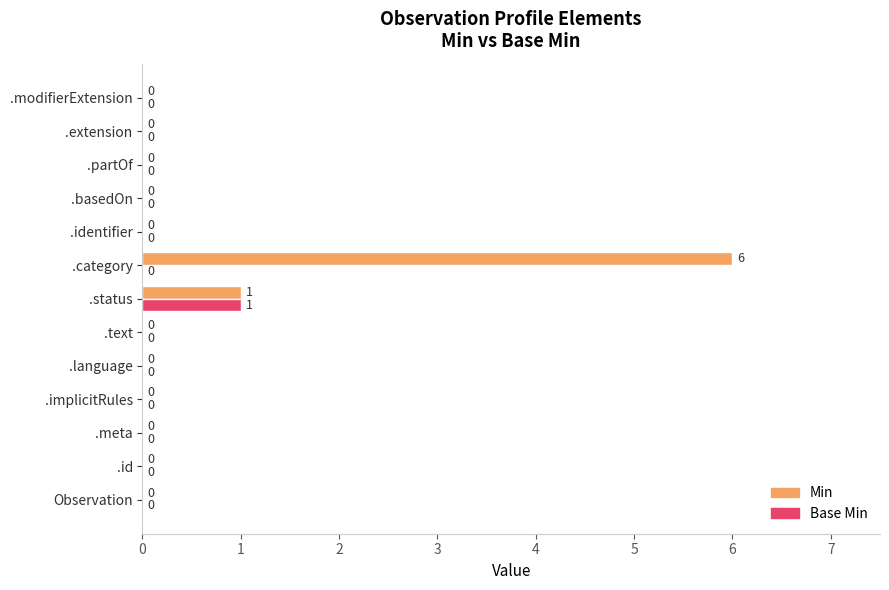

True or false: Min has a value of 0 at .text.

True